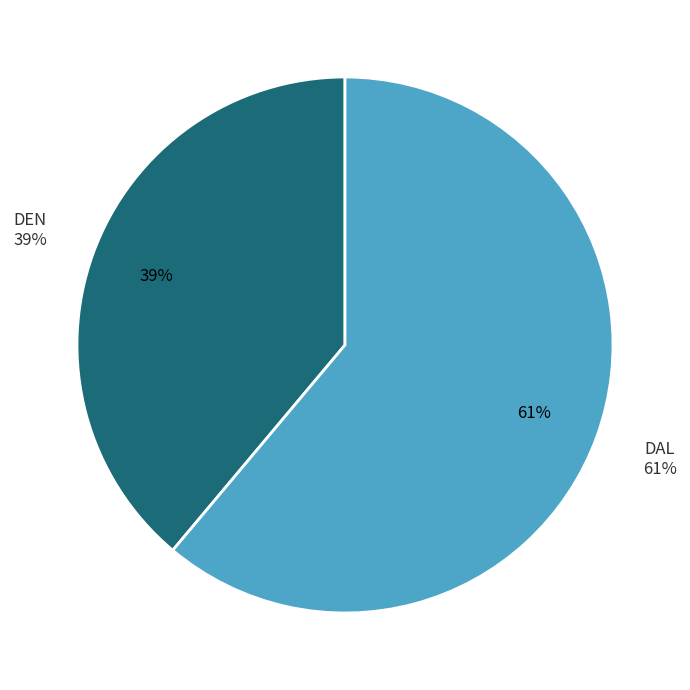

Which has a higher value, DEN or DAL?

DAL